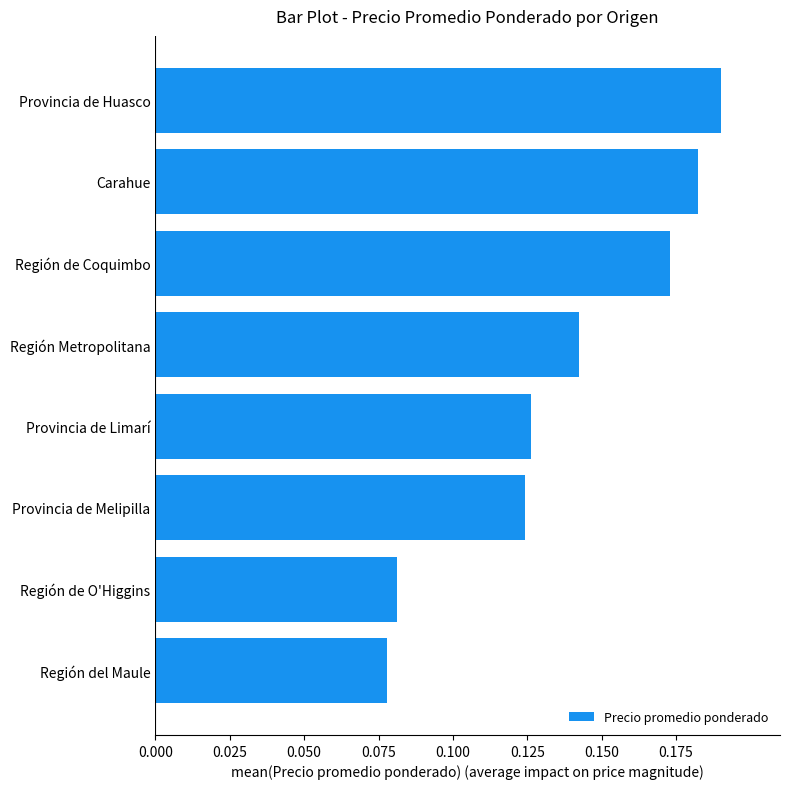

Between Provincia de Melipilla and Región del Maule, which is larger?

Provincia de Melipilla